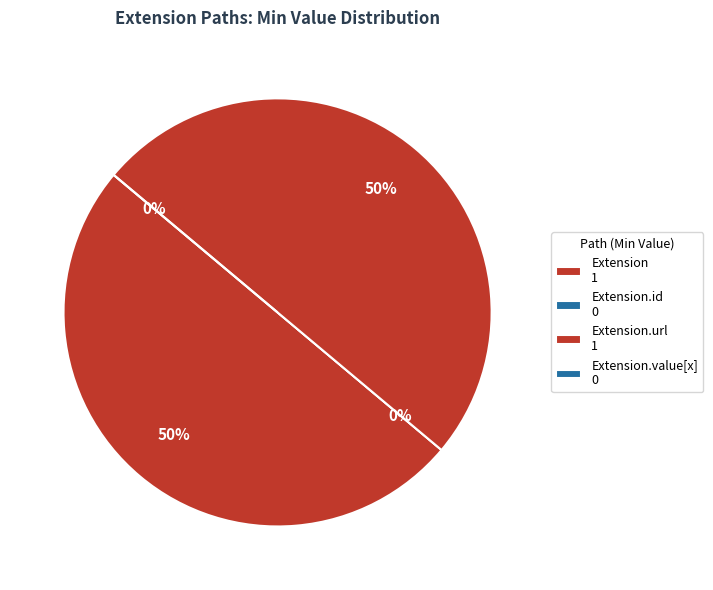

How many segments does this pie chart have?

4